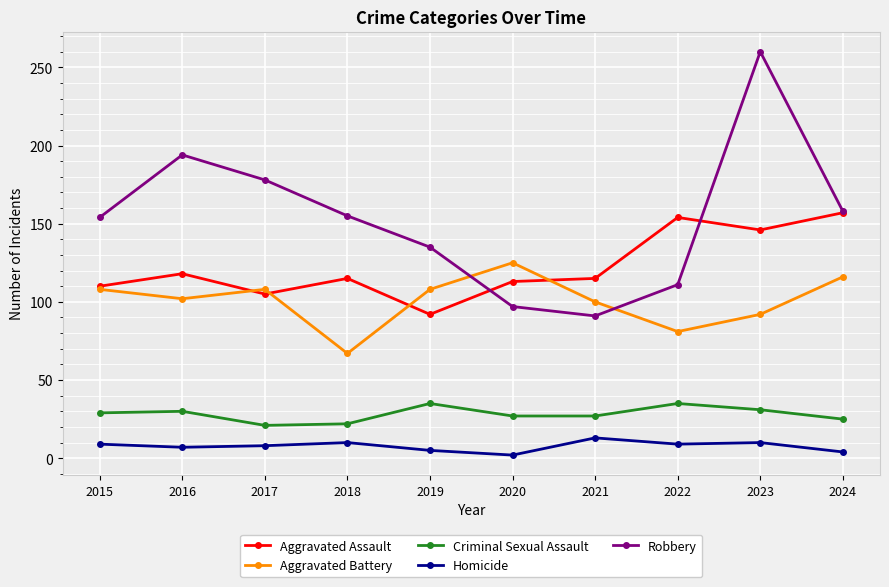

The Aggravated Battery series shows 120 at 2022. True or false?

False